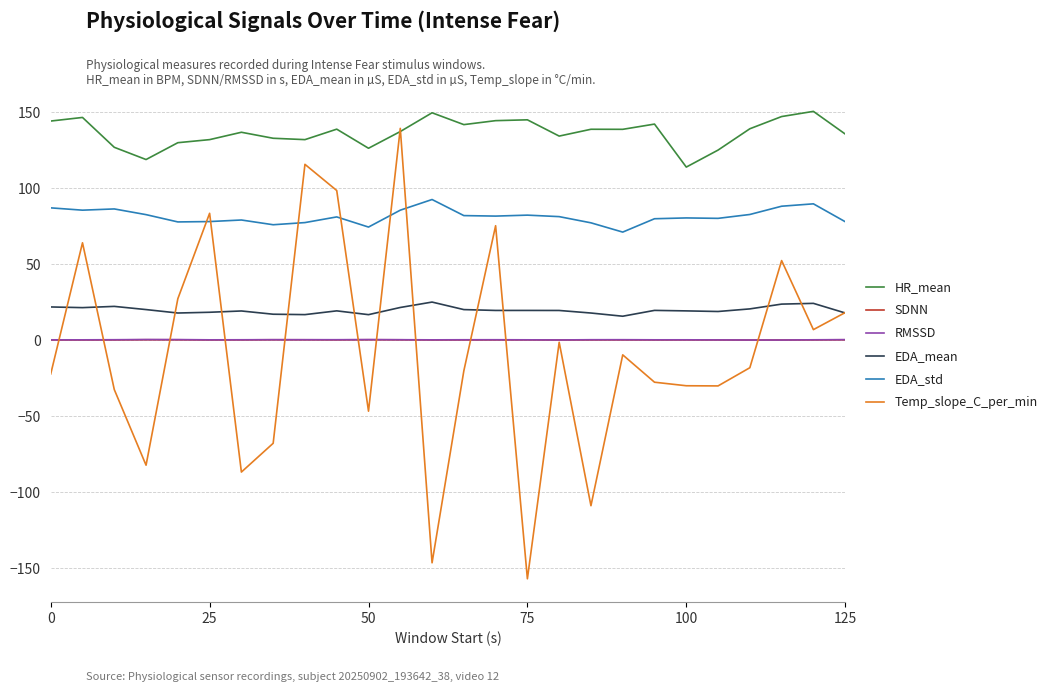

What is the smallest value displayed?

-157.0